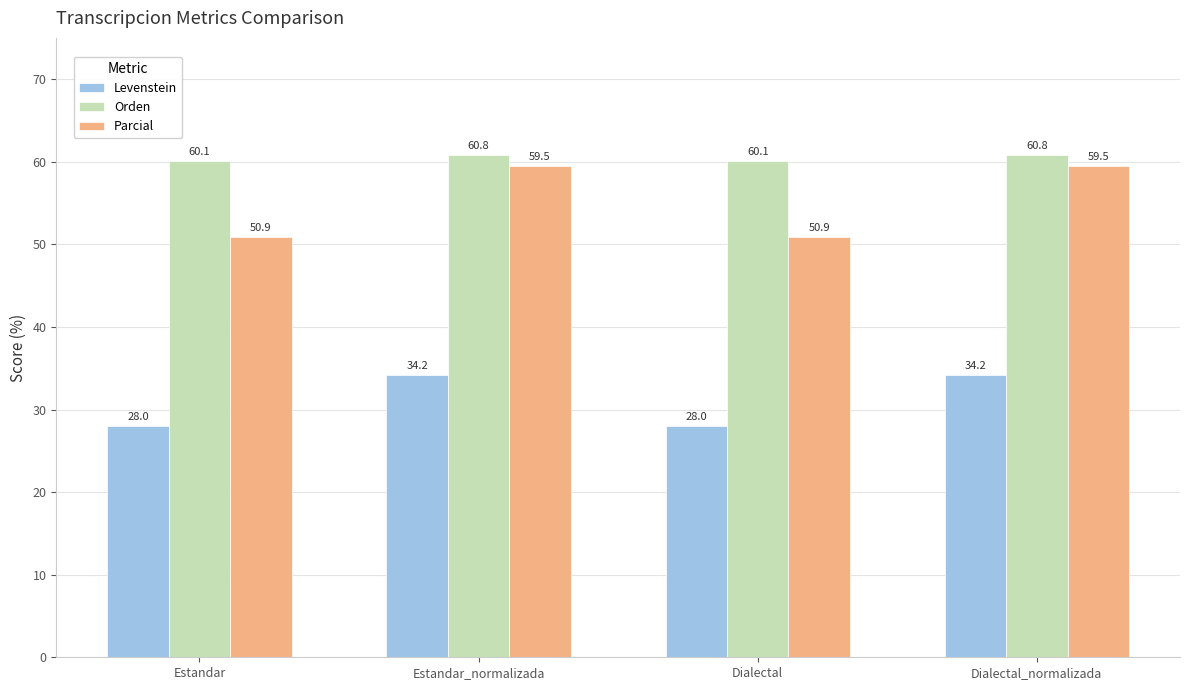

What is the label of the 1st bar from the left?

Estandar